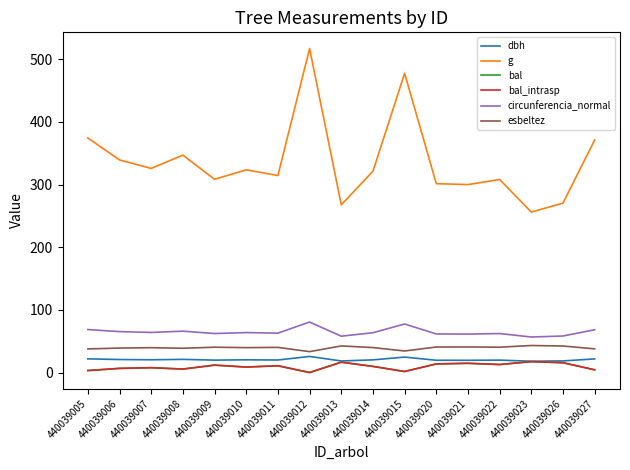

The dbh series shows 27.3 at 440039009. True or false?

False